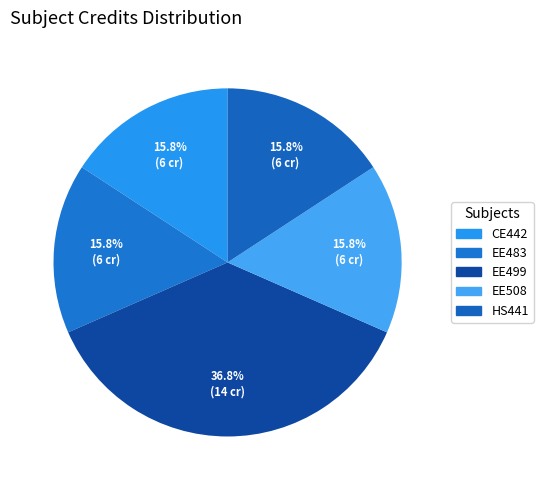

How many slices are in this pie chart?

5